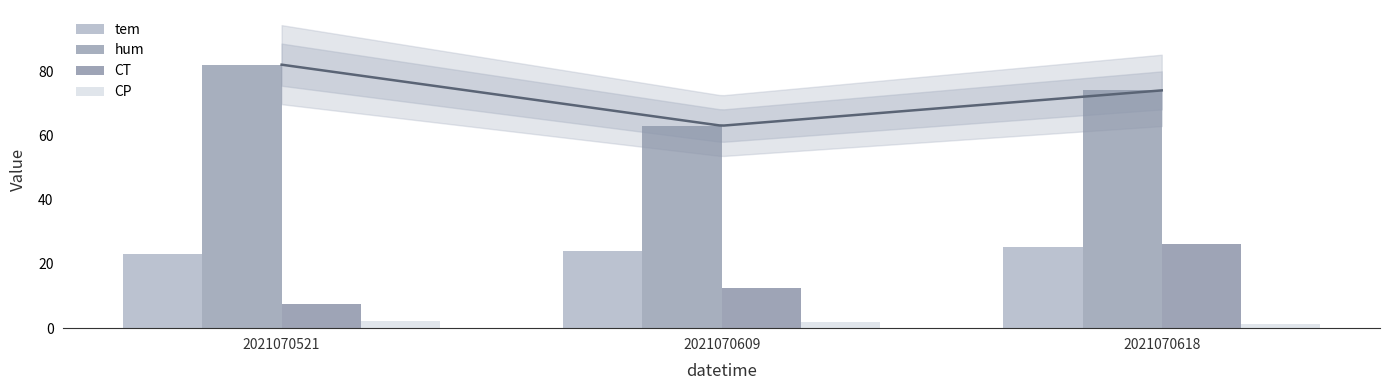

How many data points in CT are less than 12?

1